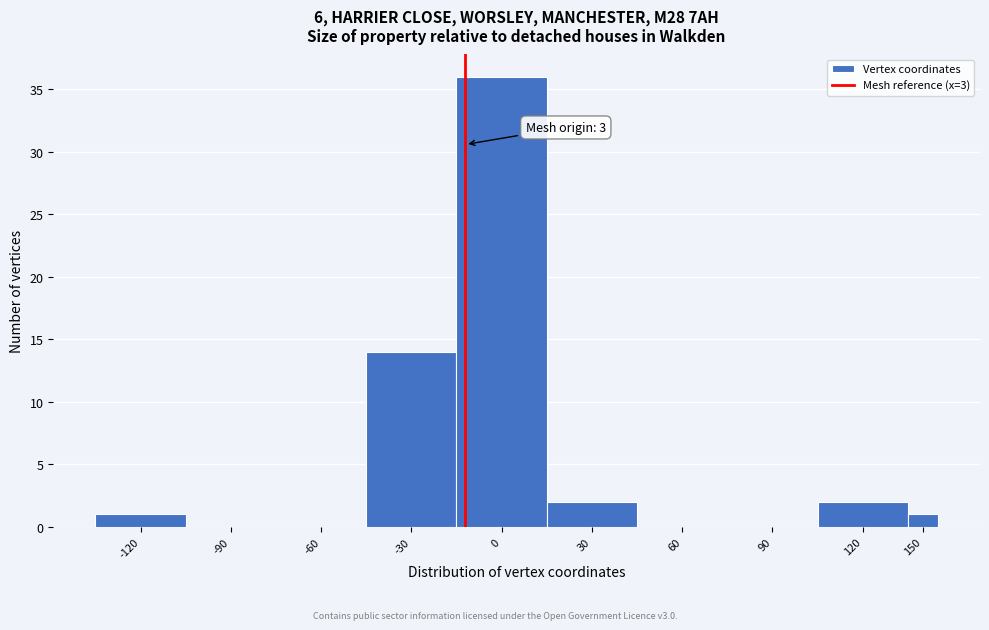

Reading left to right, transcribe all the data shown in this chart.

-120=1	-90=0	-60=0	-30=14	0=36	30=2	60=0	90=0	120=2	150=1